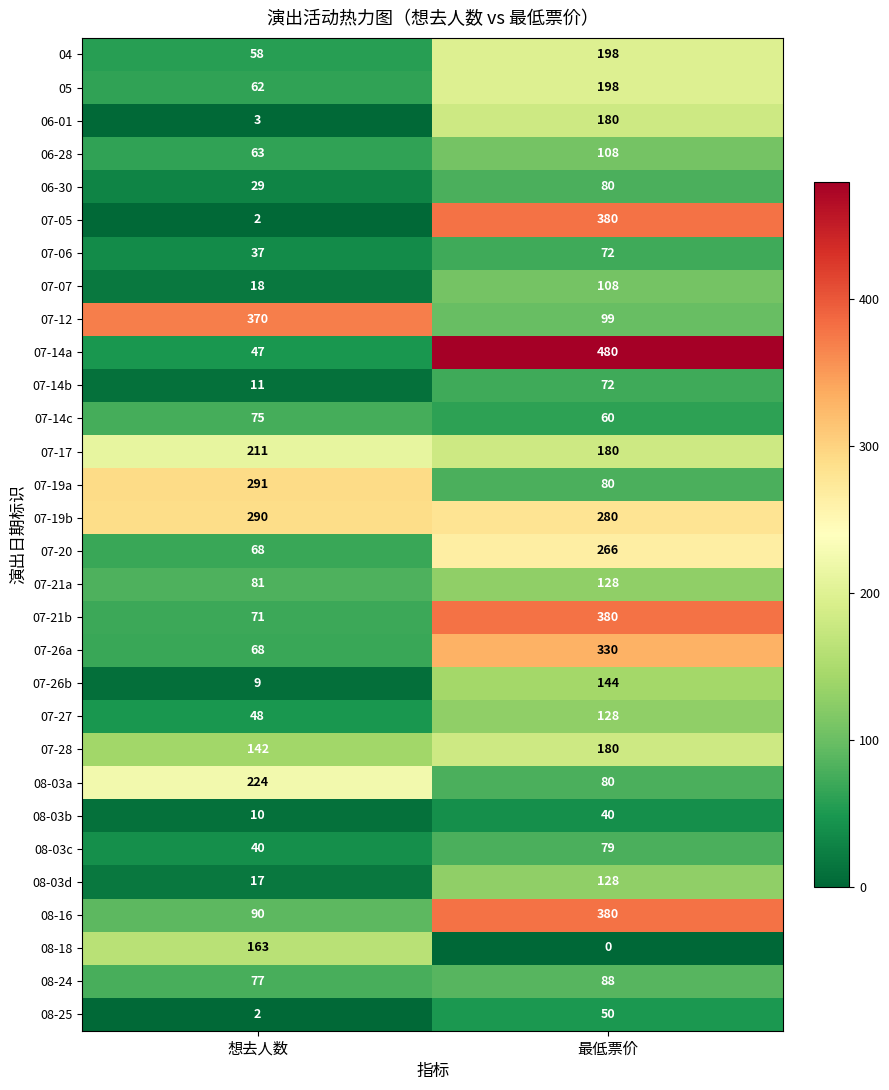

List the labels in order of 07-26a value, smallest first.

想去人数, 最低票价